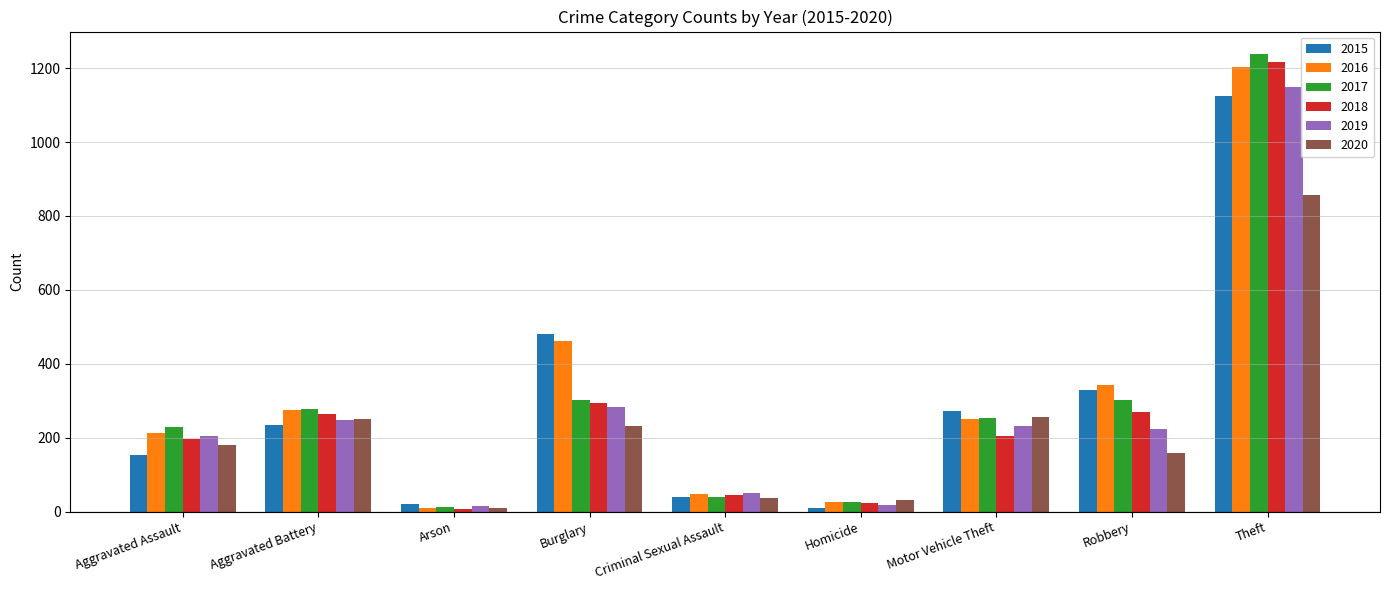

How many data points in 2017 are less than 254?

4